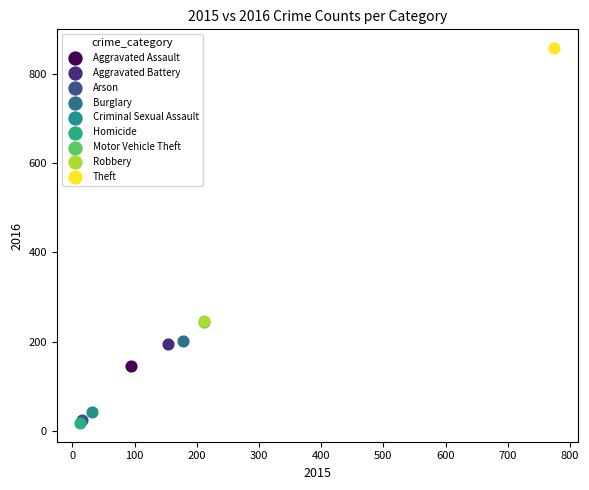

Which series reaches the maximum Y coordinate?

Theft